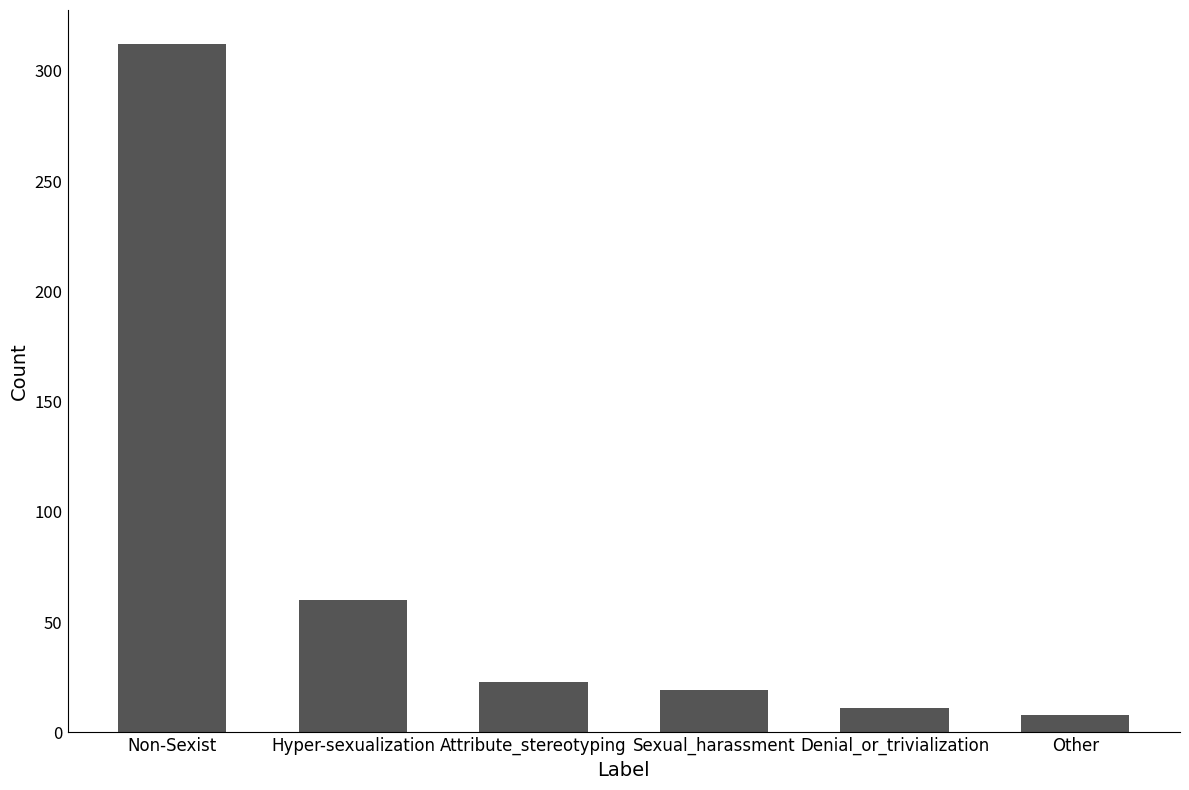

What is the average value?

72